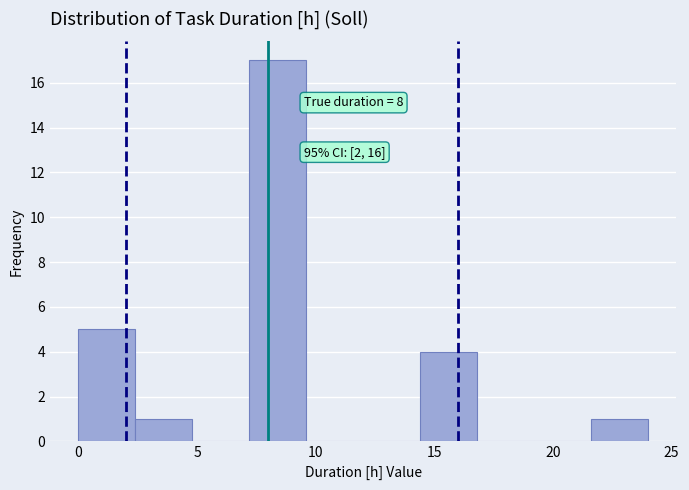

Over which range of the x-axis is the bar tallest?

7.2 to 9.6